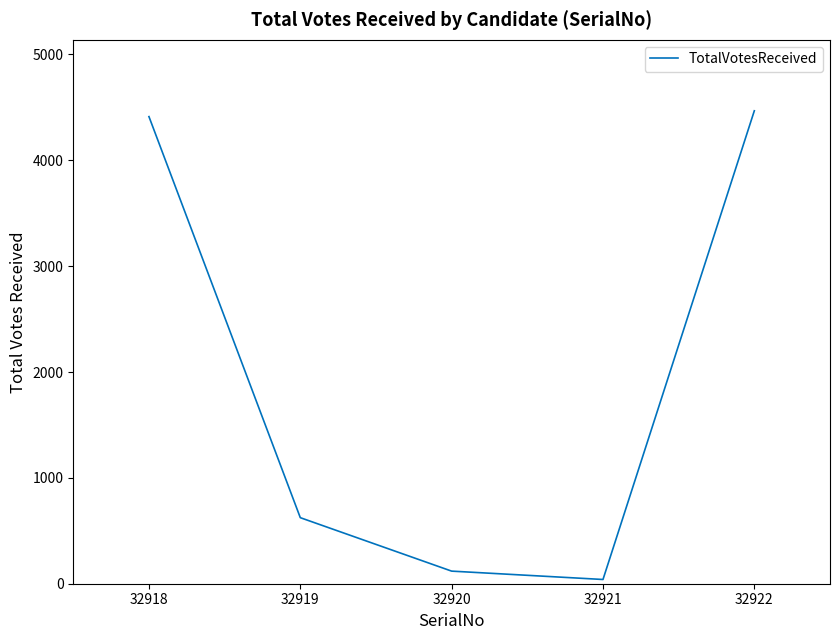

Approximately how many times larger is the value at 32922 compared to 32920?

37.5